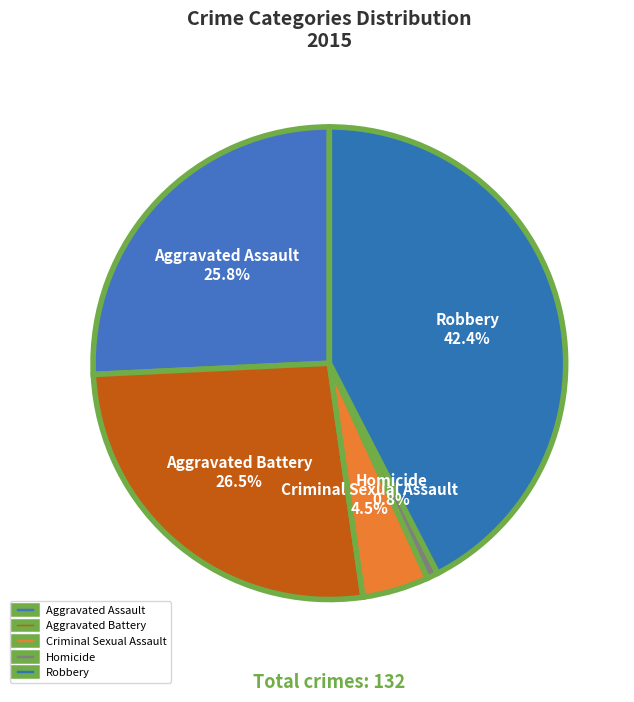

The Homicide slice represents 11% of the pie. True or false?

False